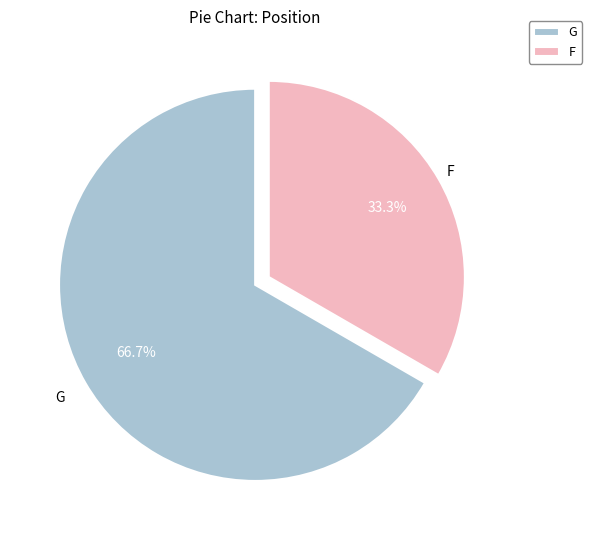

Is it true that F is 25% of the pie?

False